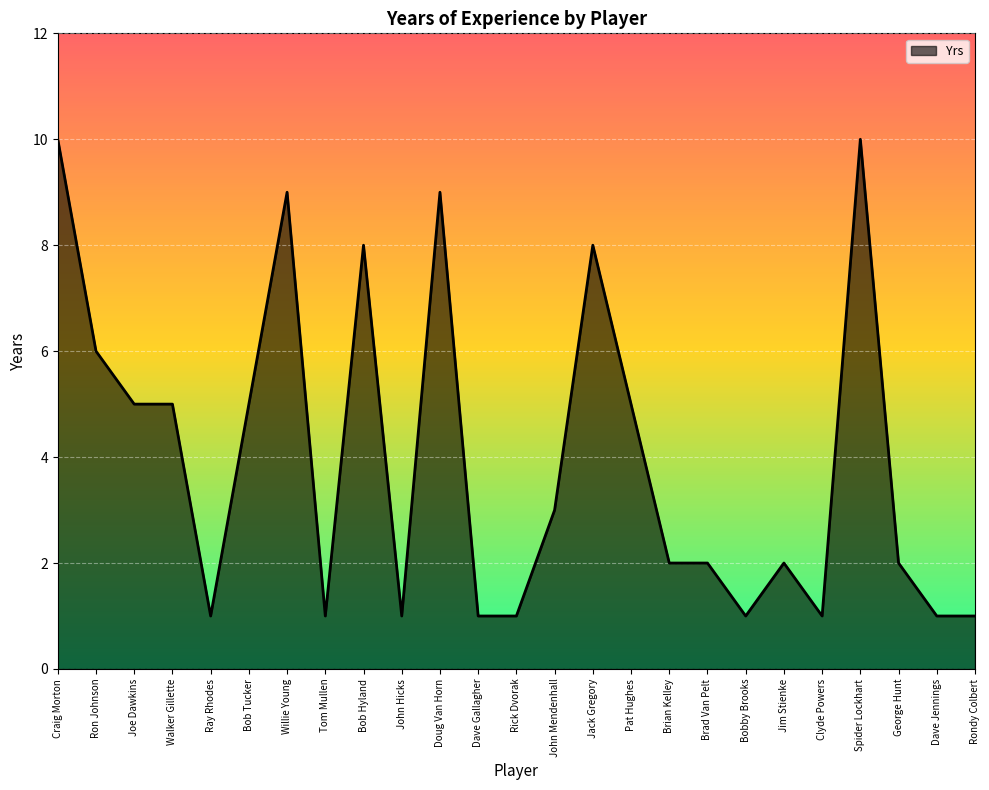

How many distinct data groups are displayed?

1